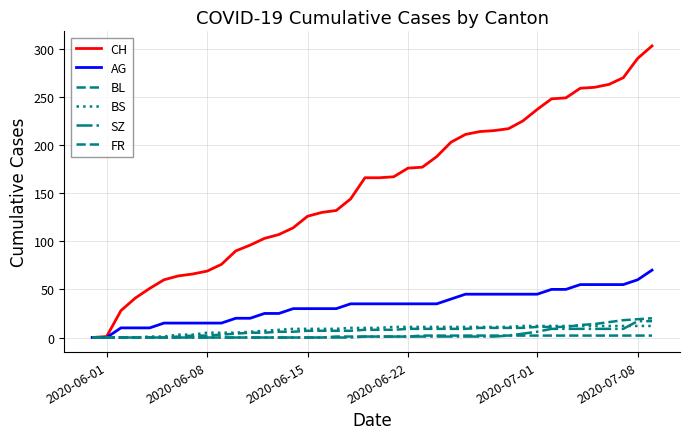

Reading left to right, extract all data points from this chart.

CH: 0	1	28	41	51	60	64	66	69	76	90	96	103	107	114	126	130	132	144	166	166	167	176	177	188	203	211	214	215	217	225	237	248	249	259	260	263	270	290	303
AG: 0	0	10	10	10	15	15	15	15	15	20	20	25	25	30	30	30	30	35	35	35	35	35	35	35	40	45	45	45	45	45	45	50	50	55	55	55	55	60	70
BL: 0	0	0	0	0	0	1	2	2	3	4	5	5	6	6	7	7	7	7	8	8	8	9	9	9	9	9	10	10	10	10	11	11	11	13	14	16	18	19	20
BS: 0	0	0	0	1	1	3	3	5	5	5	6	7	8	9	9	9	9	10	10	10	11	11	11	11	11	11	11	11	11	12	12	12	12	12	12	12	12	12	12
SZ: 0	0	0	0	0	0	0	0	0	0	0	0	0	0	0	0	0	0	0	1	1	1	1	1	1	1	1	1	1	2	4	6	9	9	9	9	9	9	17	17
FR: 0	0	0	0	0	0	0	0	0	0	0	0	0	0	0	0	0	1	1	1	1	1	1	2	2	2	2	2	2	2	2	2	2	2	2	2	2	2	2	2